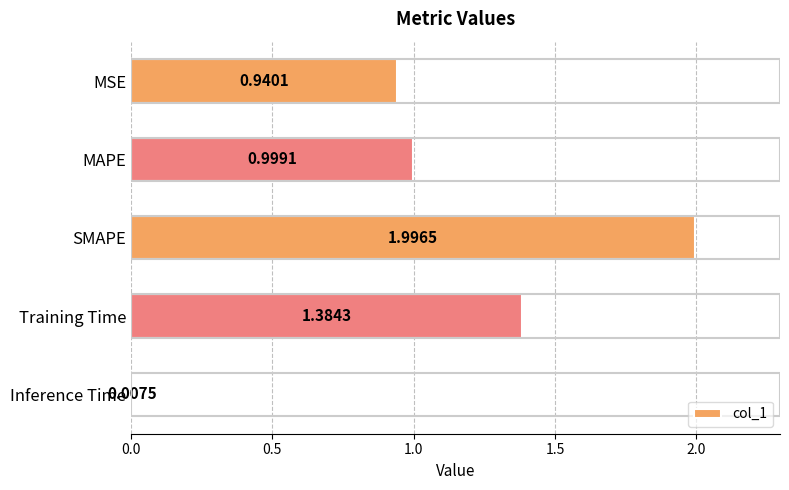

Between Training Time and MSE, which is larger?

Training Time